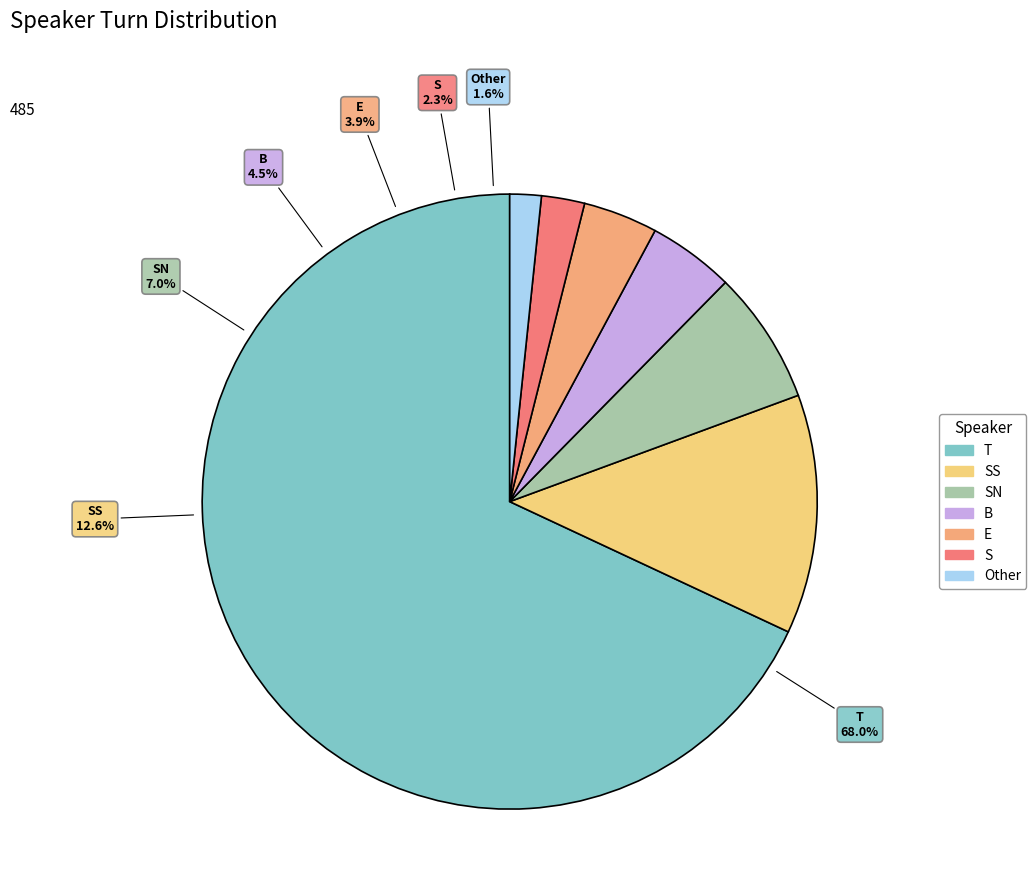

To the nearest percent, what is the difference between the B and Other slice percentages?

3%